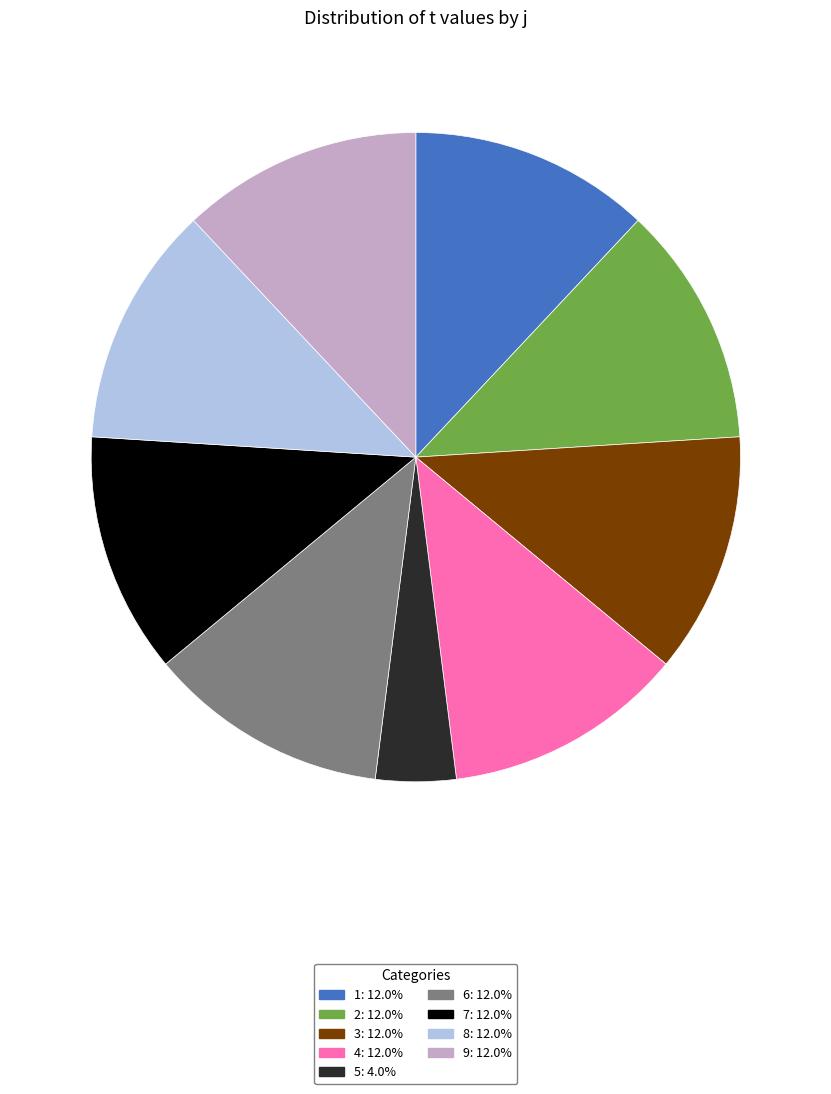

What is the smallest slice in the pie chart?

5